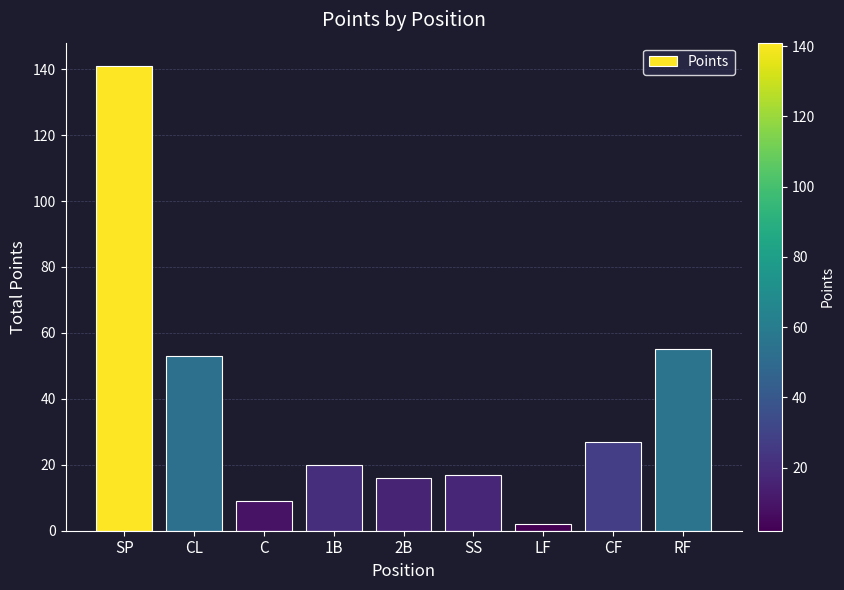

What position from the left is CF?

8